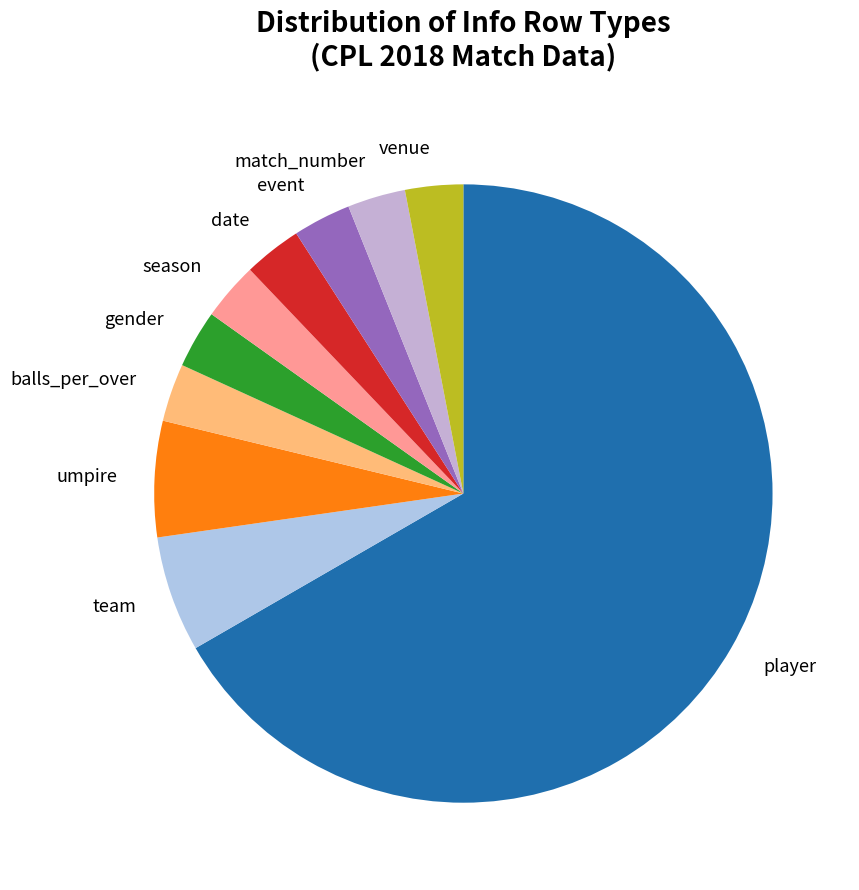

How many segments does this pie chart have?

10